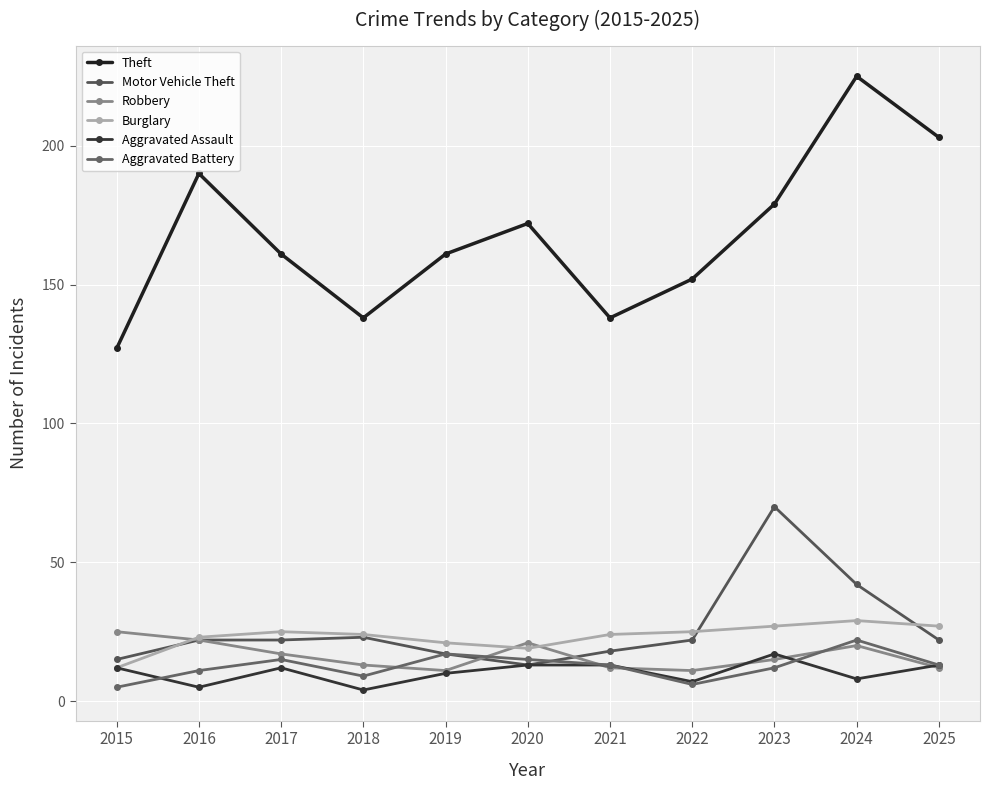

How many series are shown in this chart?

6